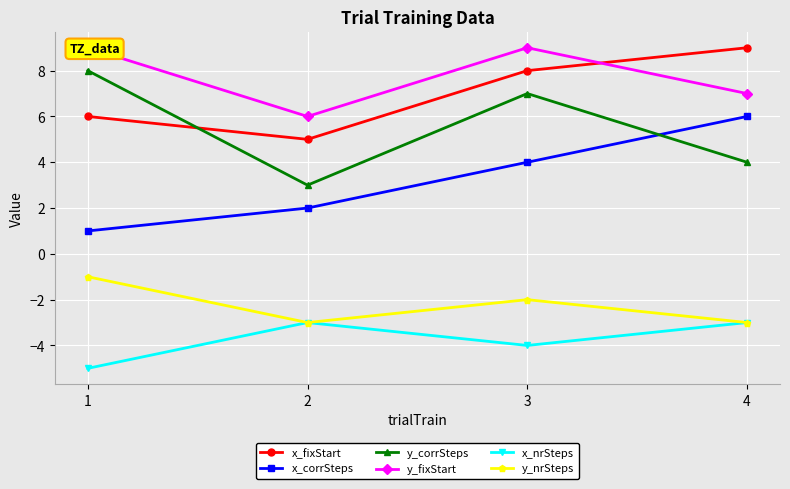

What value does the y_corrSteps series have at 1?

8